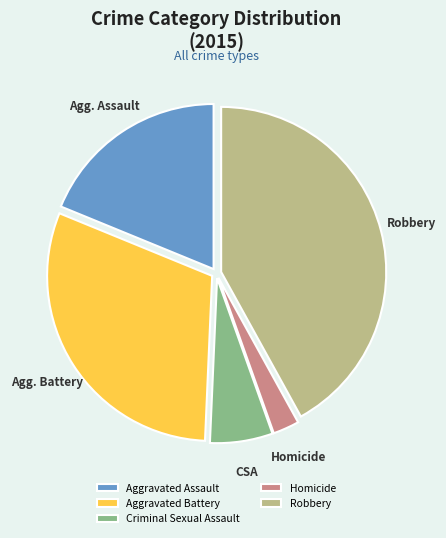

Which slice is the largest?

Robbery